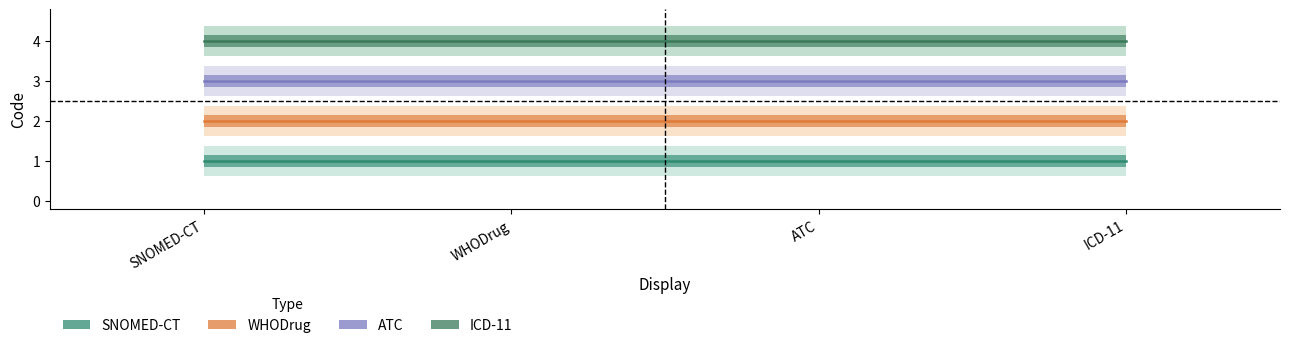

At which category is the sum across all series the highest?

SNOMED-CT